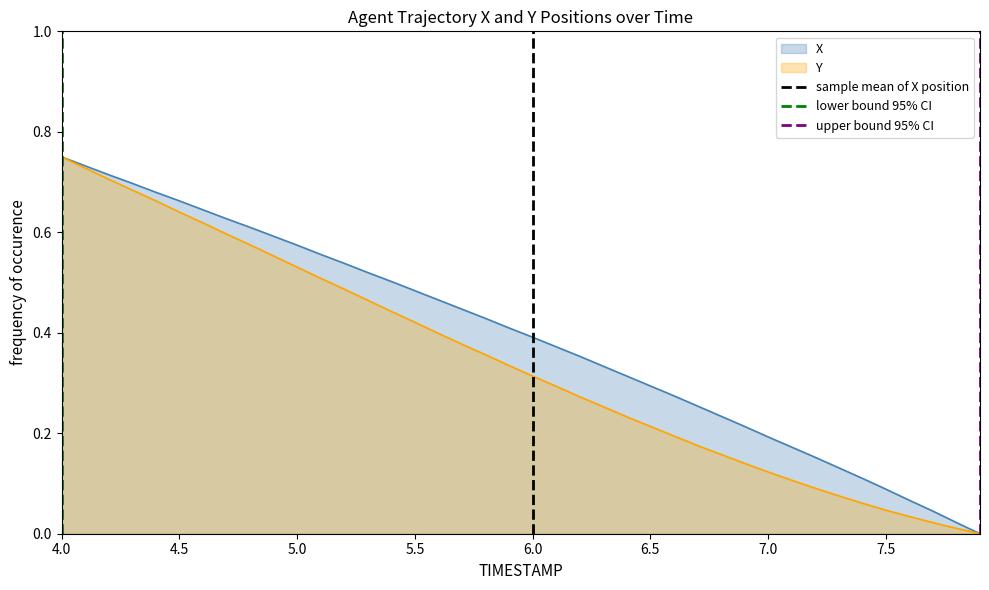

The value of sample mean of X position at 6.0 is 0. True or false?

False